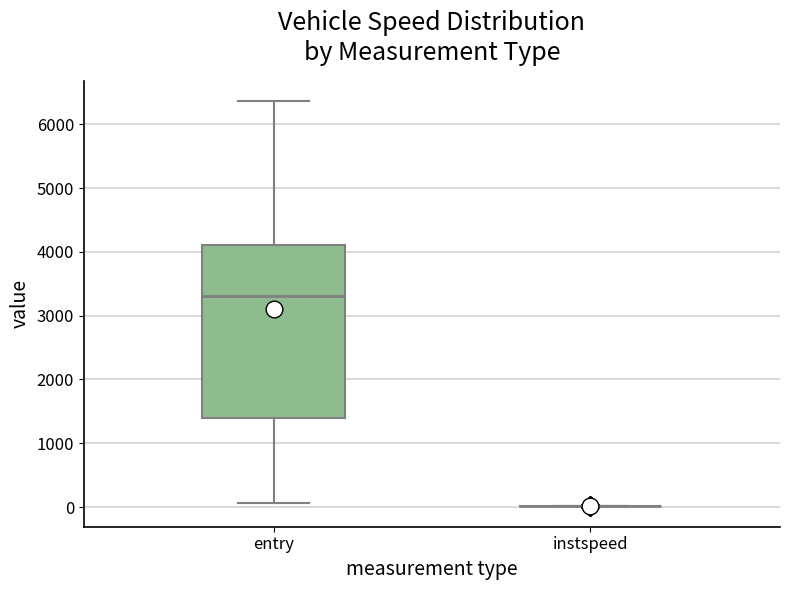

Where does the median line of the box for entry sit on the y-axis? The values are not printed on the chart, so give them approximately, as read against the axis.

3300